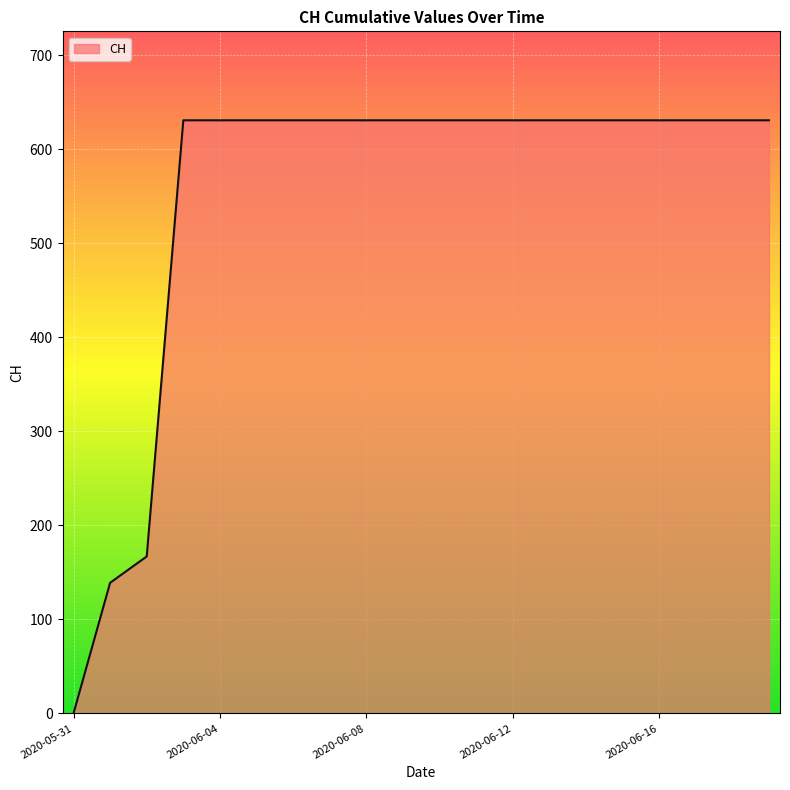

Does the chart display data point markers on the line(s)?

No